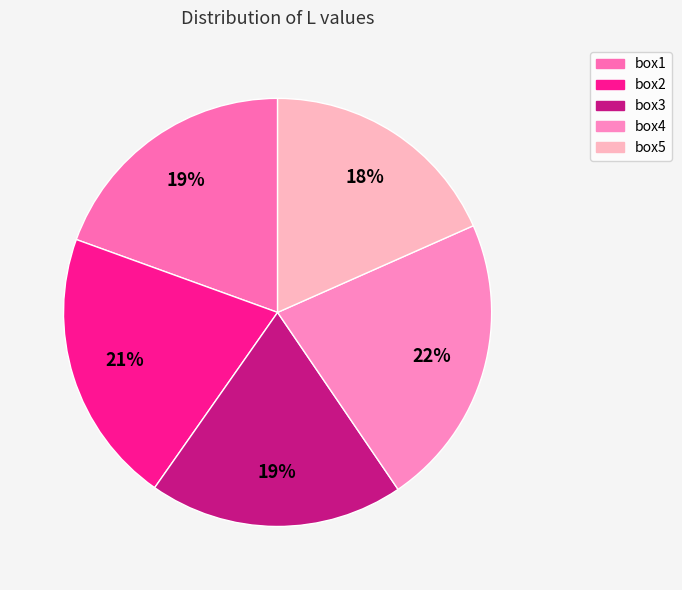

Rank the categories by value from lowest to highest.

box5, box3, box1, box2, box4